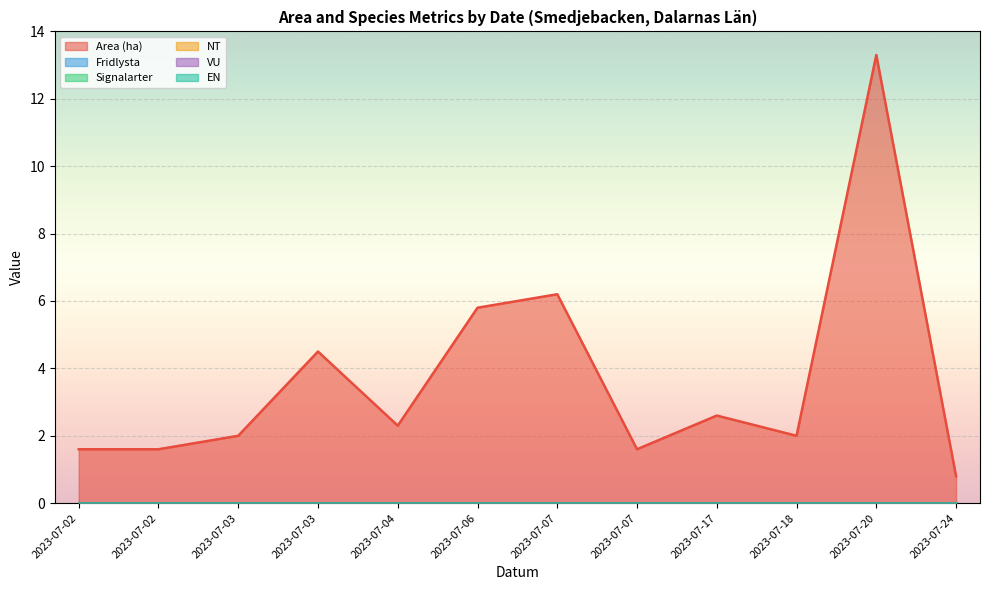

At how many categories does at least one series exceed 1?

11